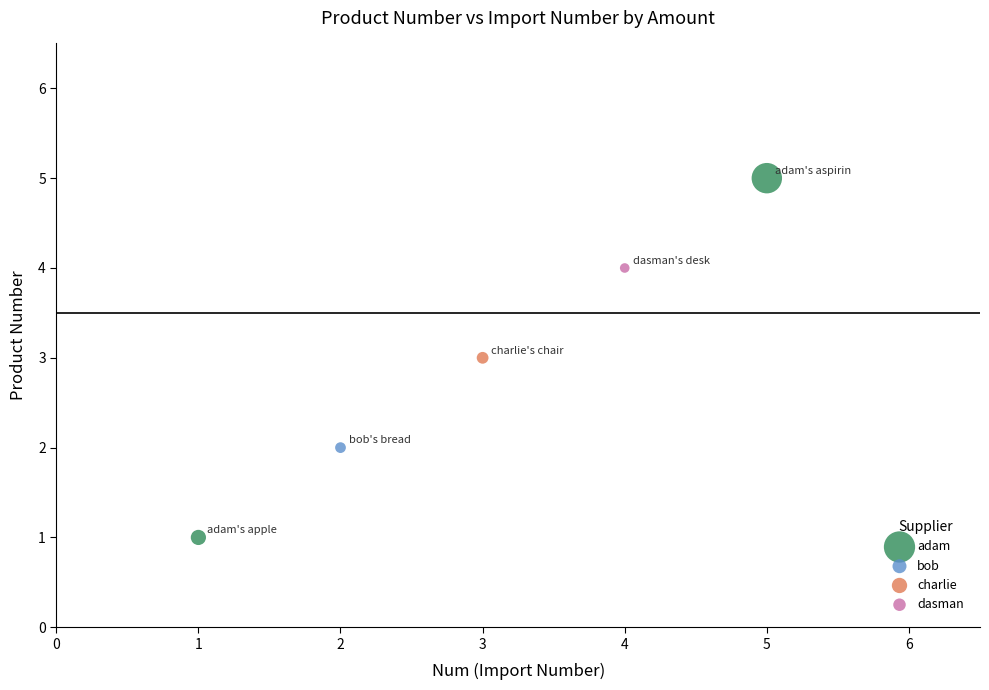

What are all the series names shown in the legend?

adam, bob, charlie, dasman